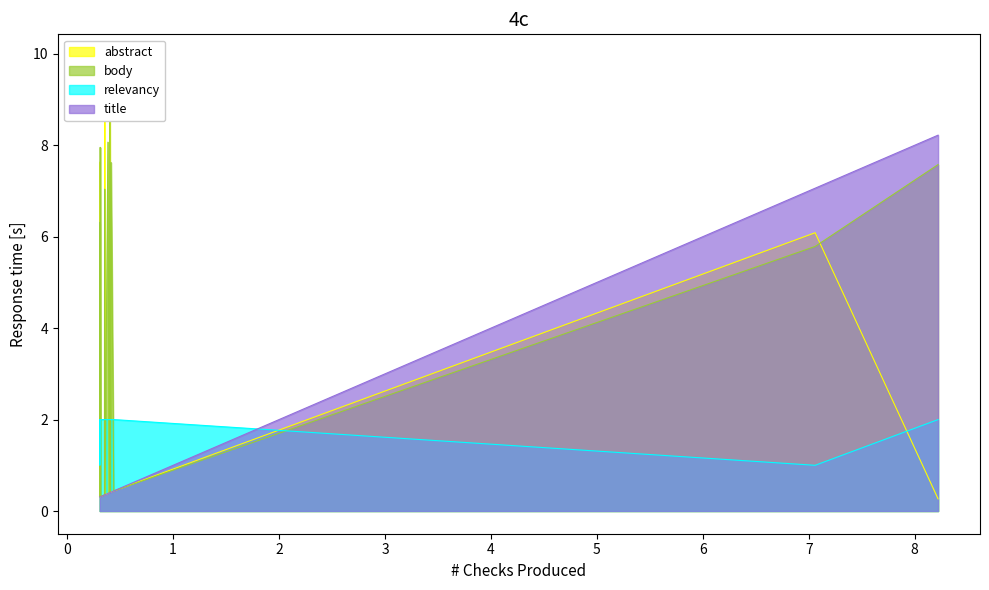

Which series ends up on top after the final intersection of body and relevancy?

body